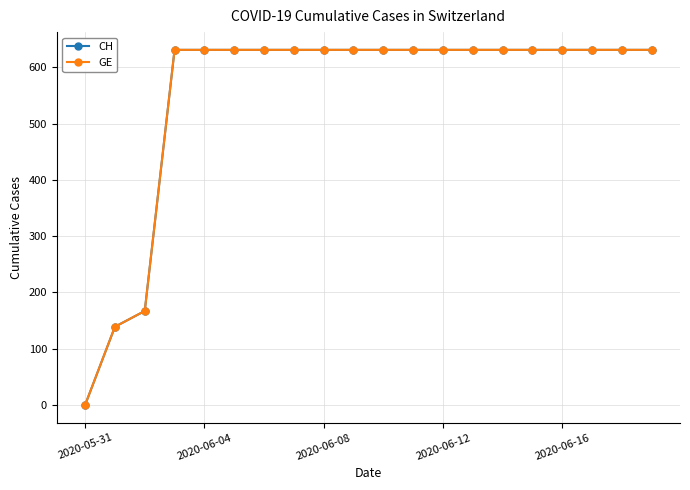

Is this an area chart (filled region under the line)?

No